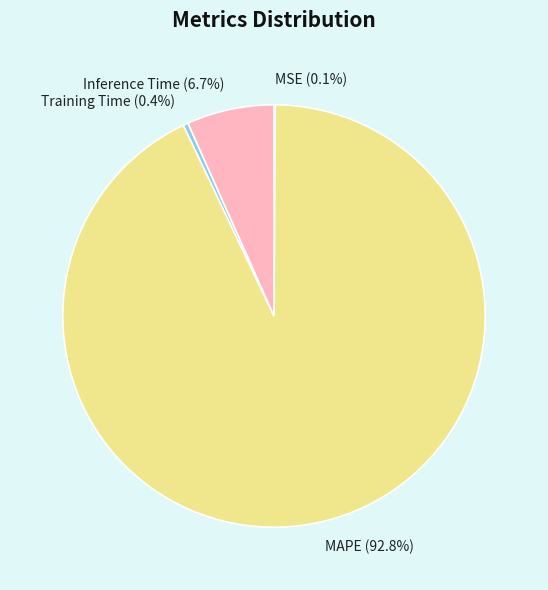

What percentage do Training Time (0.4%) and MAPE (92.8%) together represent?

93.2%